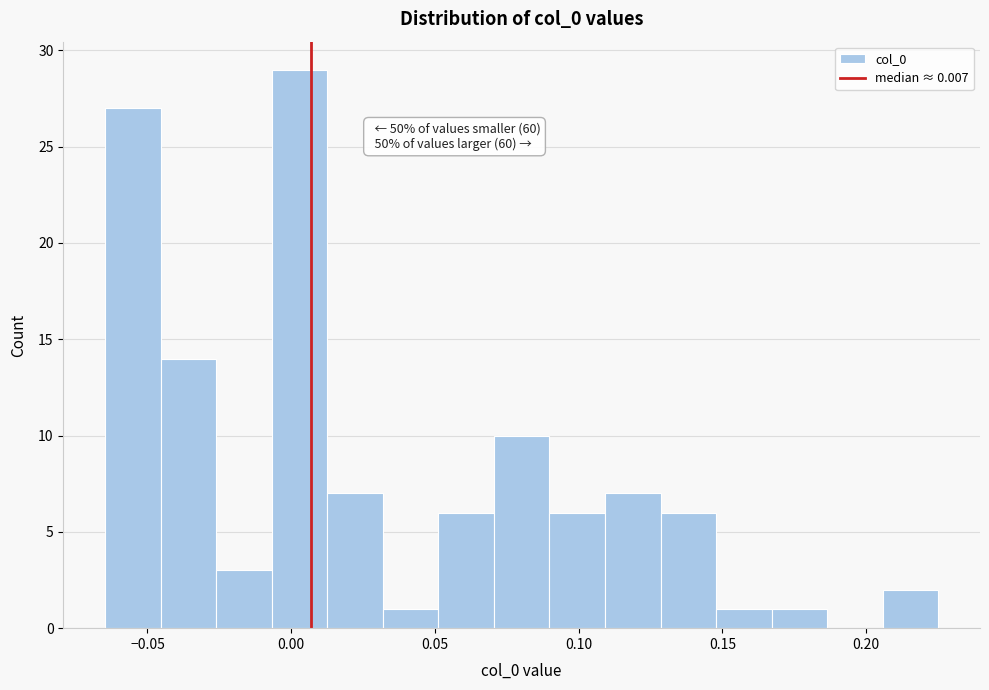

Read against the x-axis, roughly where is the centre of the tallest bar?

0.005